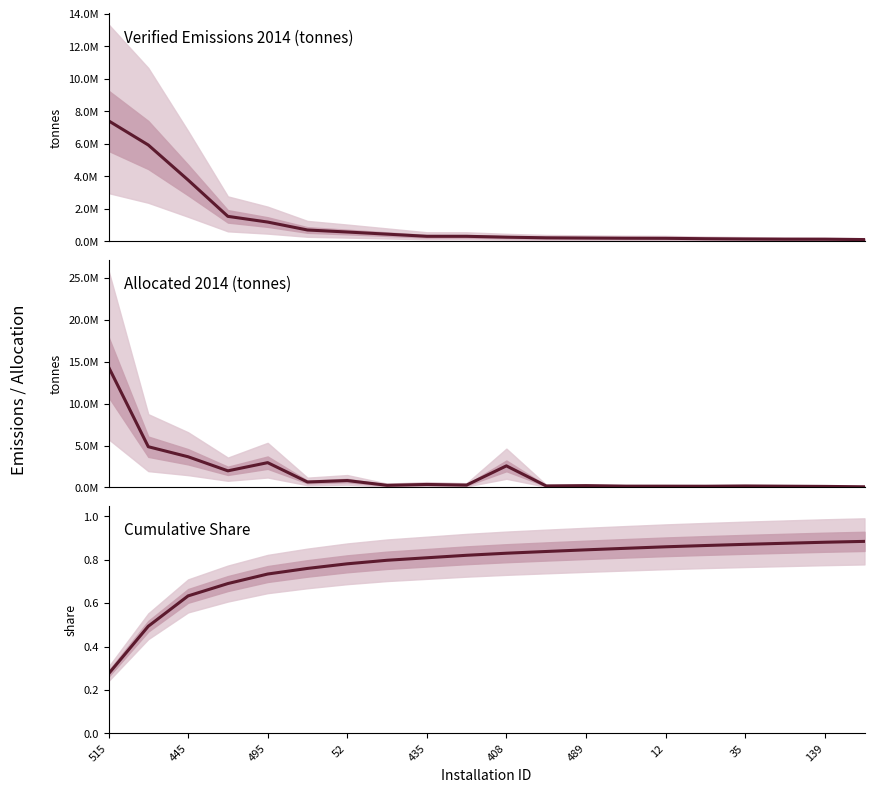

Rank the series at 495 from lowest to highest value.

Cumulative Share, Verified Emissions 2014, Allocated 2014